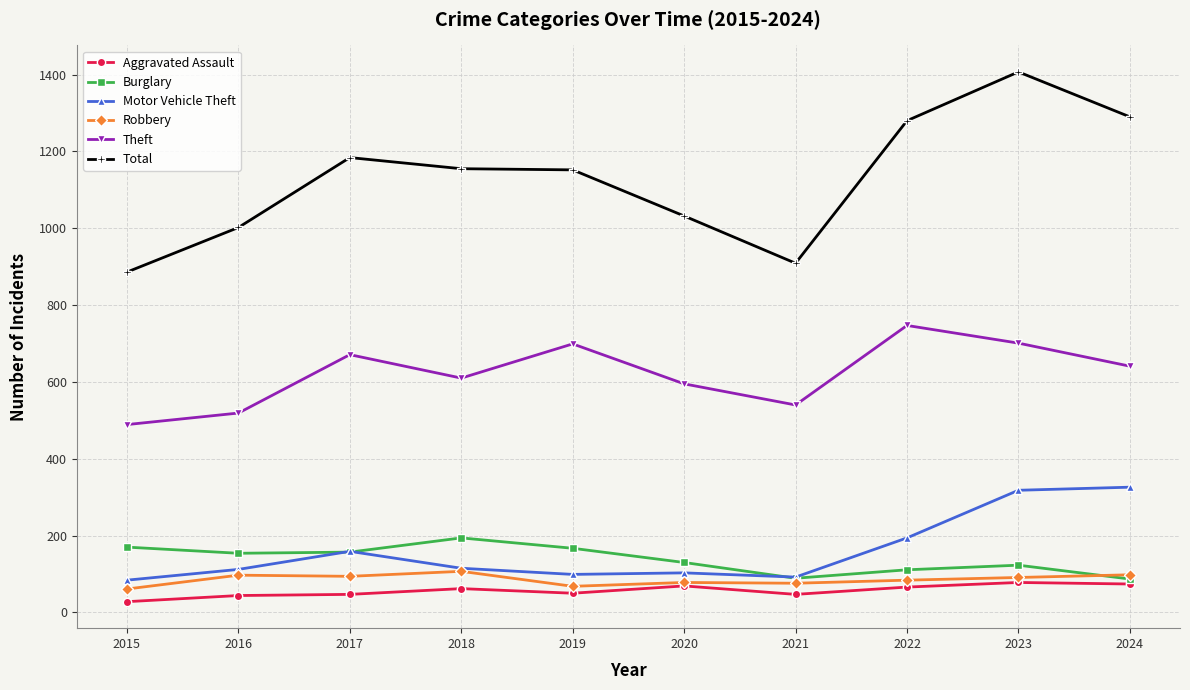

True or false: Theft and Total cross at least once.

False